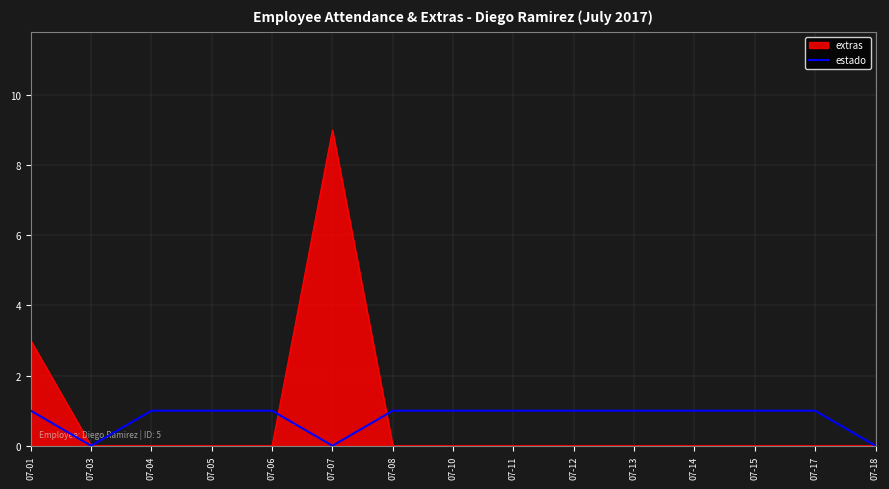

How many lines are shown in the chart?

2